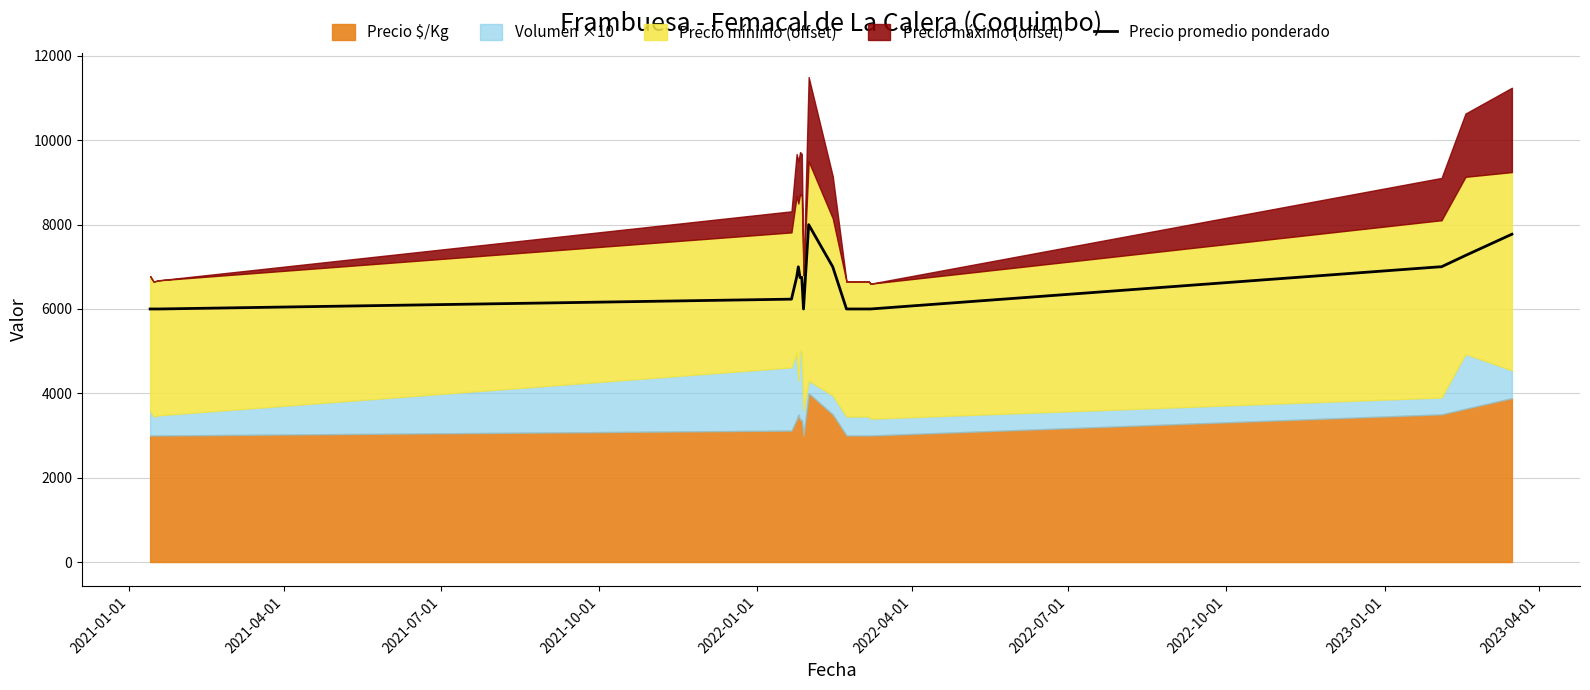

What is the minimum value for Precio promedio ponderado?

6000